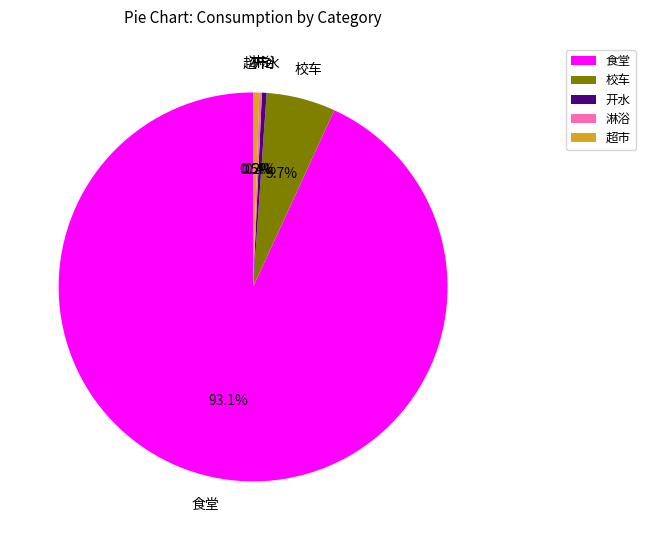

Is the sum of 超市 and 开水 greater than half?

No